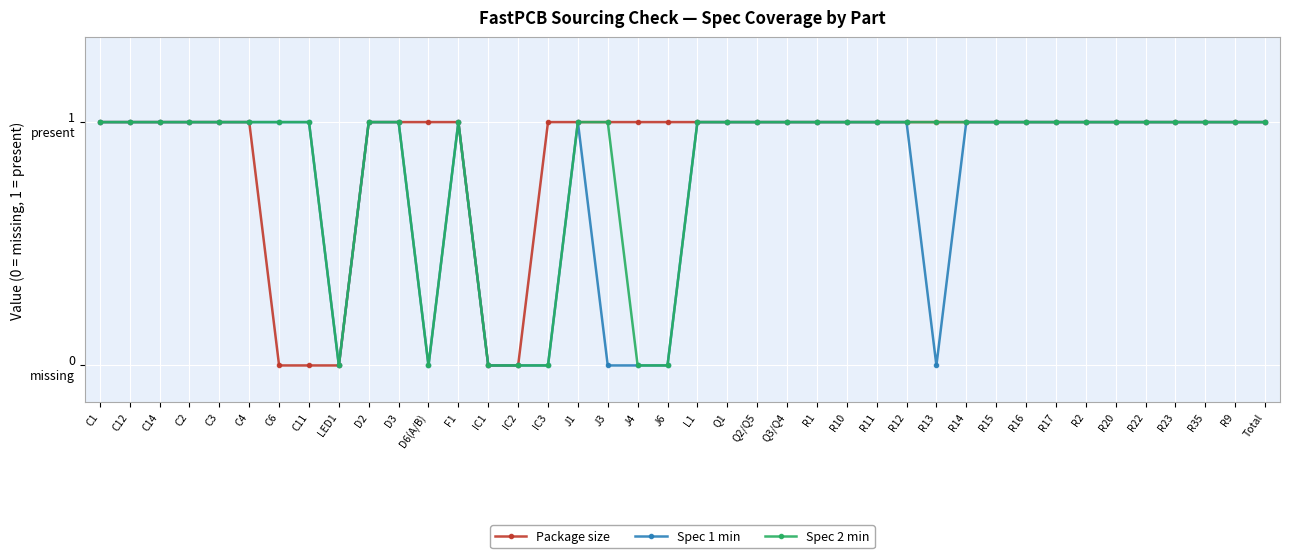

Rank the series at C1 from highest to lowest value.

Package size, Spec 1 min, Spec 2 min